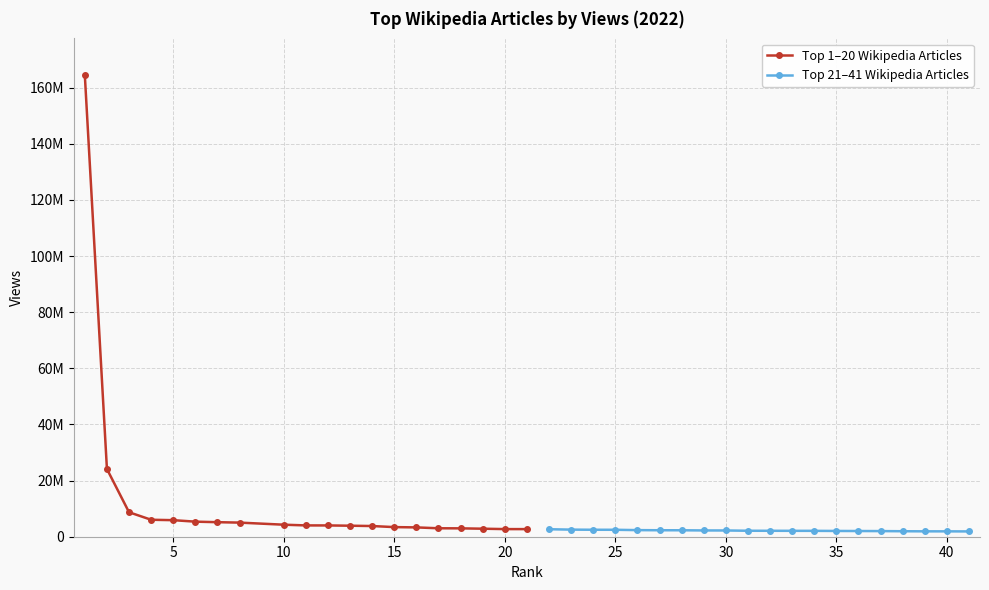

What is the highest value of the Top 1–20 Wikipedia Articles series?

164398248